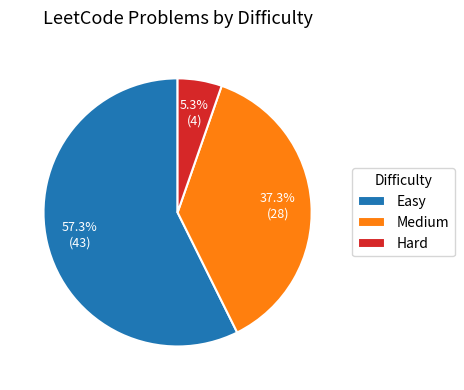

Which slice is the largest?

Easy